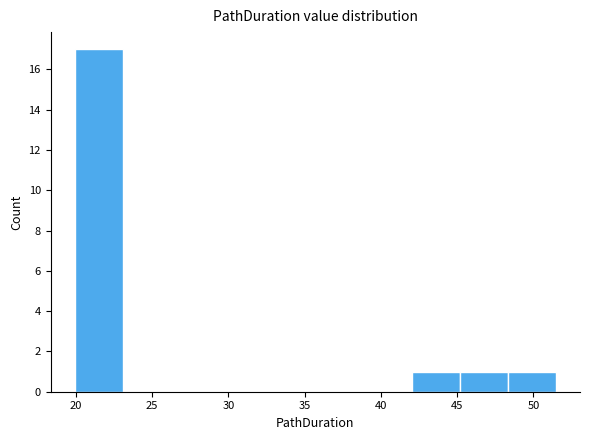

Which range on the x-axis has the tallest bar?

20.0 to 23.0